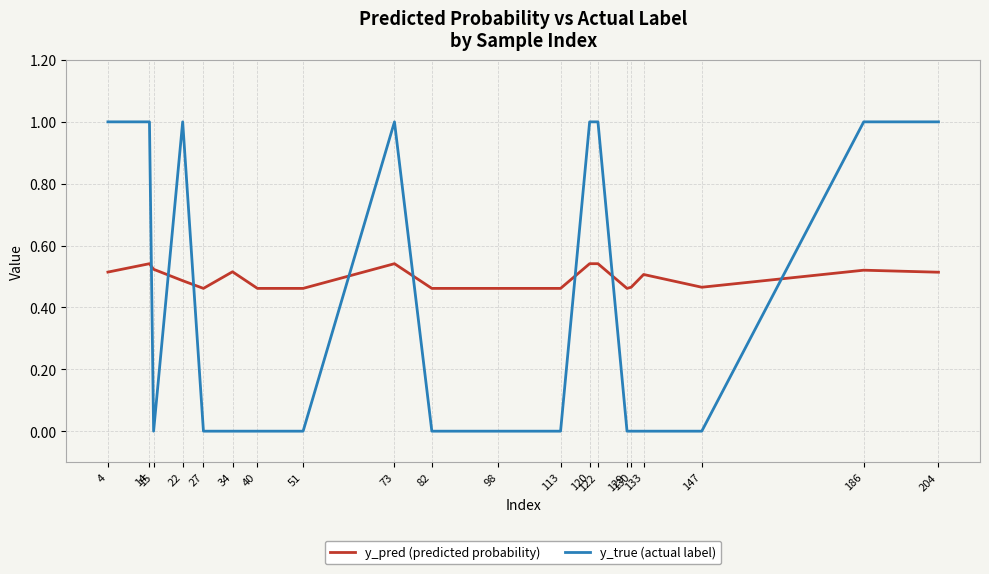

At 51, list the series in order from largest to smallest.

y_pred (predicted probability), y_true (actual label)